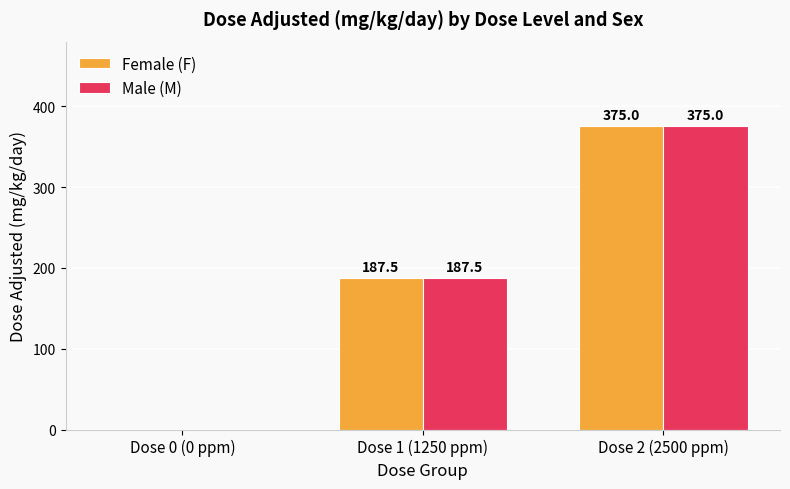

What is the greatest value displayed?

375.0